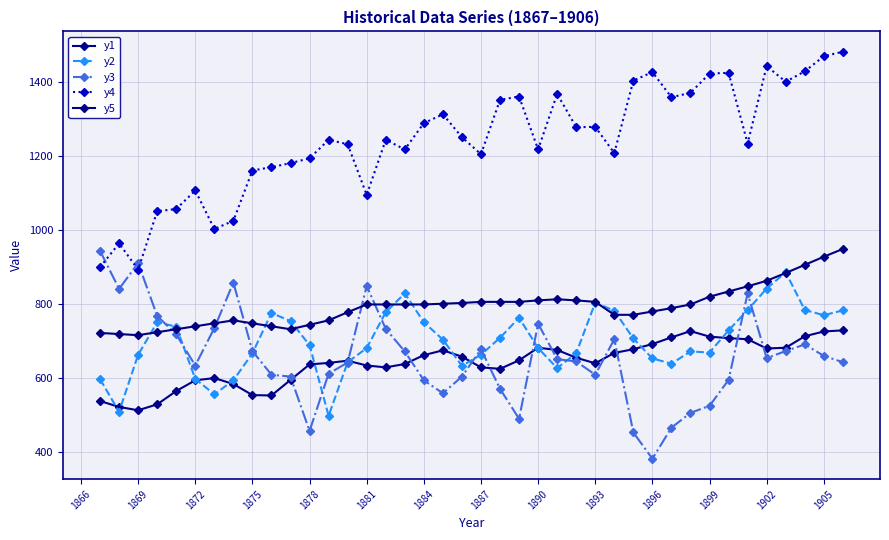

Which series has the largest range (max minus min)?

y4